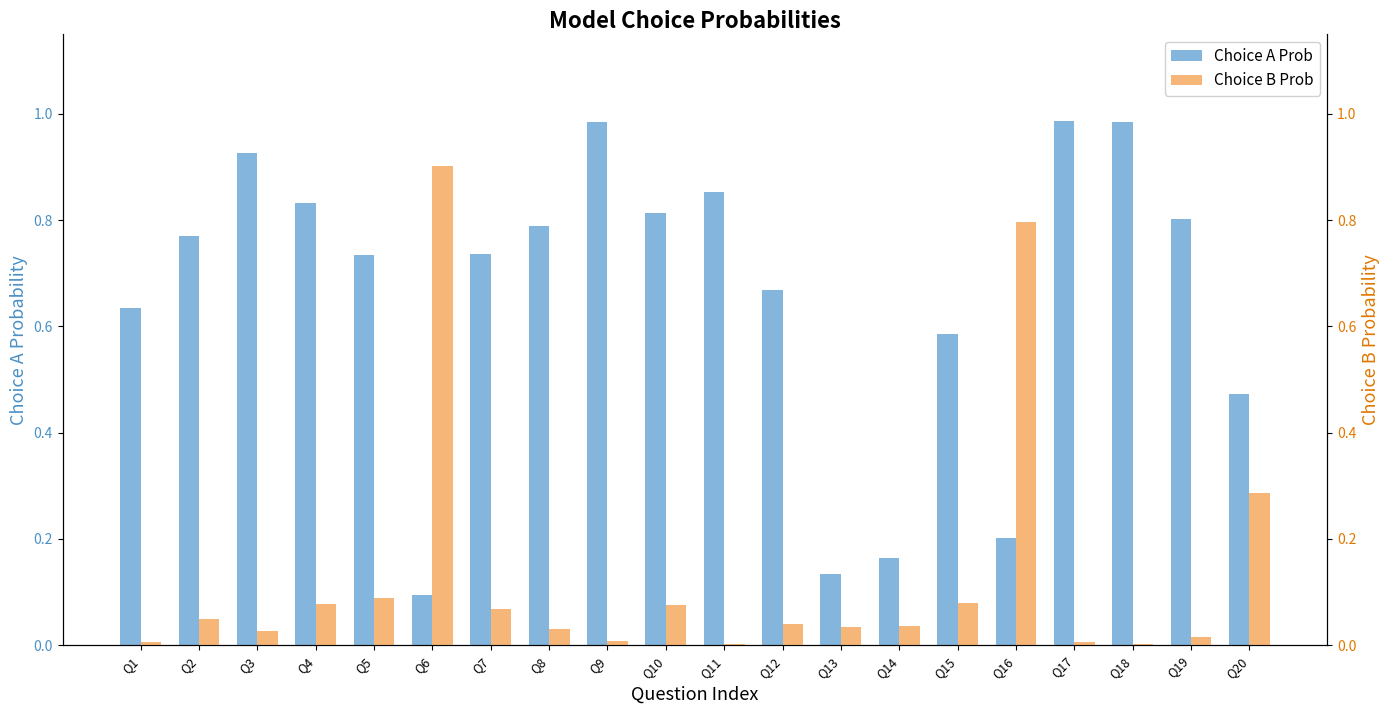

Rank the categories by Choice A Prob value from highest to lowest.

Q17, Q9, Q18, Q3, Q11, Q4, Q10, Q19, Q8, Q2, Q7, Q5, Q12, Q1, Q15, Q20, Q16, Q14, Q13, Q6